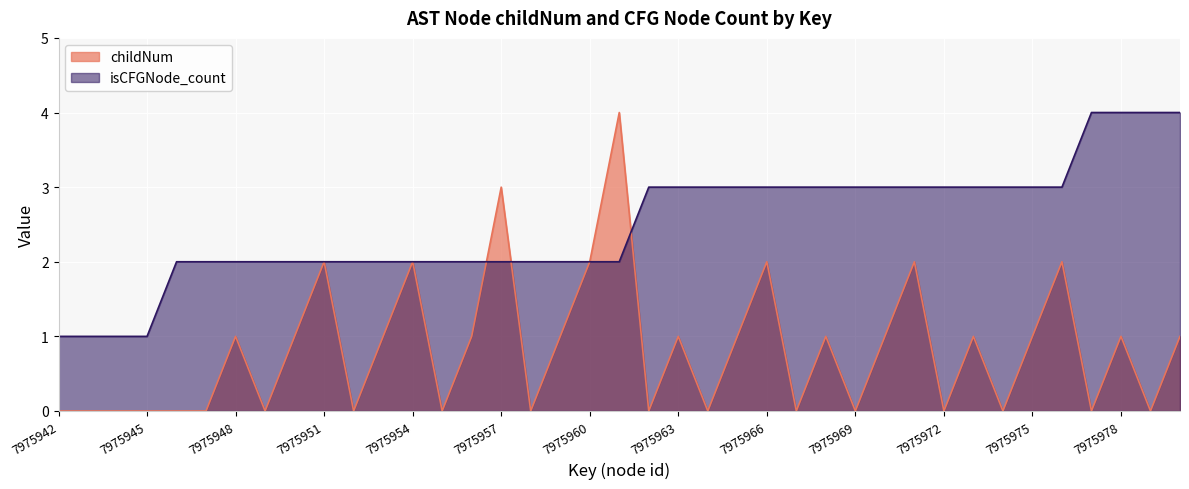

The isCFGNode_count series shows 2 at 7975954. True or false?

True